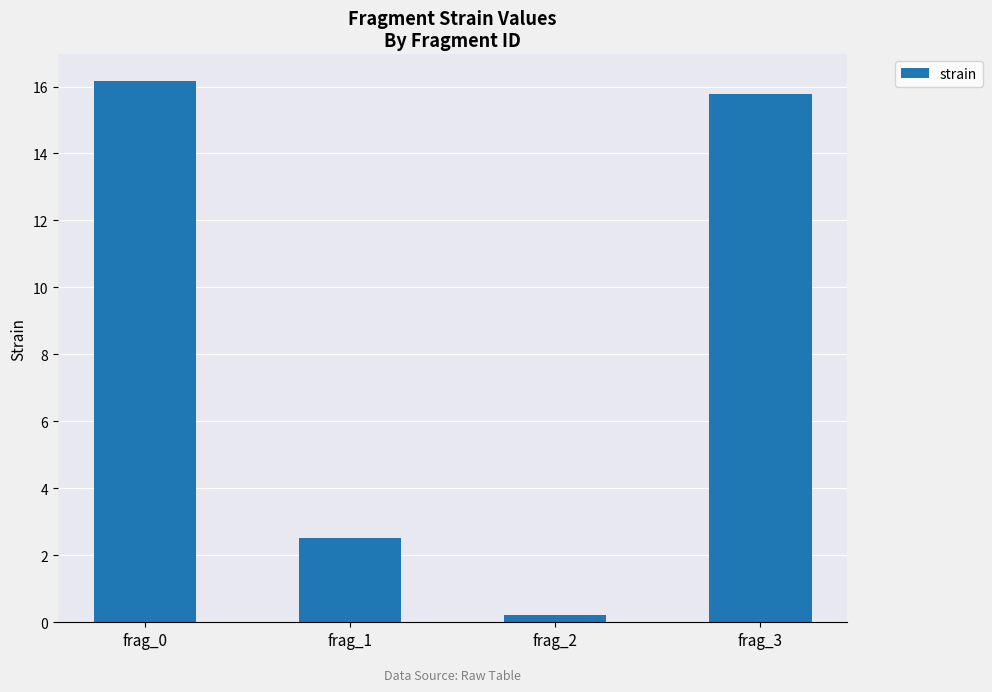

What is the value of the 4th bar from the left?

15.8